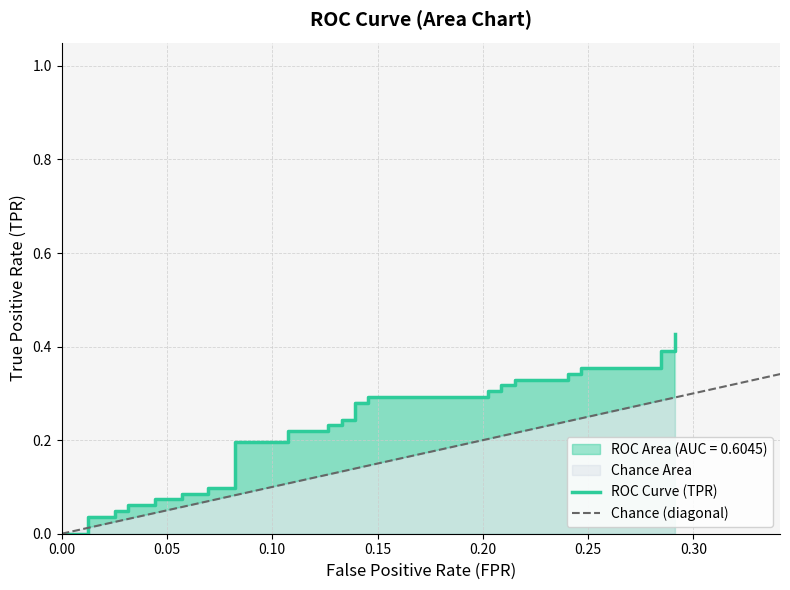

Reading right to left, transcribe all the data shown in this chart.

0.4	0.4	0.4	0.4	0.4	0.3	0.3	0.3	0.3	0.3	0.3	0.3	0.3	0.3	0.3	0.3	0.3	0.2	0.2	0.2	0.2	0.2	0.2	0.2	0.2	0.1	0.1	0.1	0.1	0.1	0.1	0.1	0.1	0.0	0.0	0.0	0.0	0.0	0.0	0.0